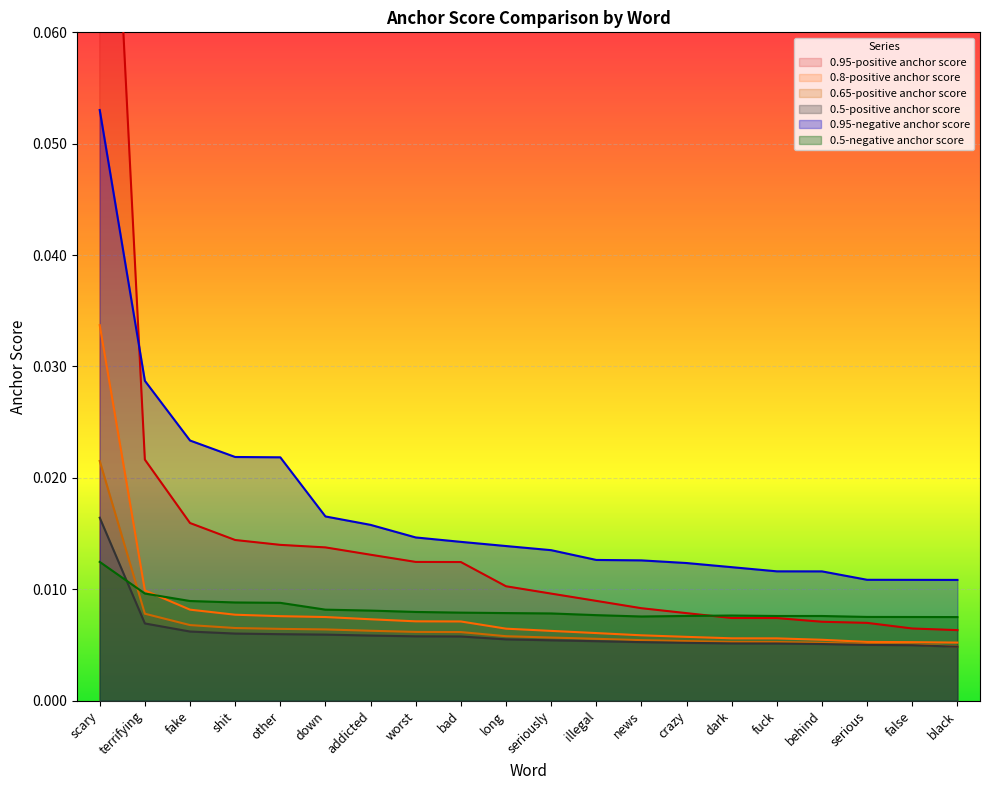

Rank the series at black from highest to lowest value.

0.95-negative anchor score, 0.5-negative anchor score, 0.95-positive anchor score, 0.8-positive anchor score, 0.65-positive anchor score, 0.5-positive anchor score